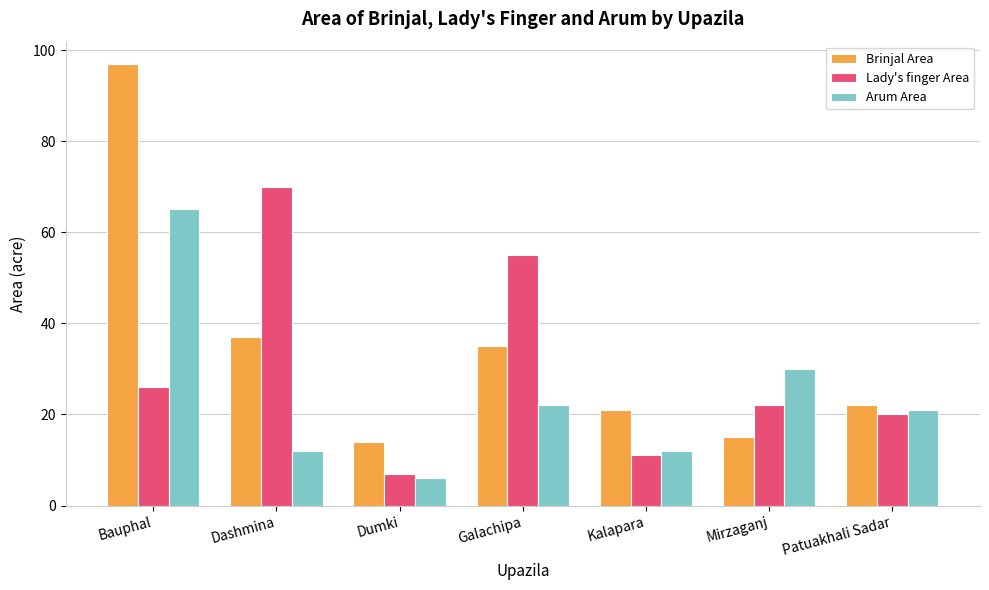

Reading left to right, transcribe all the data shown in this chart.

Brinjal Area: Bauphal=97	Dashmina=37	Dumki=14	Galachipa=35	Kalapara=21	Mirzaganj=15	Patuakhali Sadar=22
Lady's finger Area: Bauphal=26	Dashmina=70	Dumki=7	Galachipa=55	Kalapara=11	Mirzaganj=22	Patuakhali Sadar=20
Arum Area: Bauphal=65	Dashmina=12	Dumki=6	Galachipa=22	Kalapara=12	Mirzaganj=30	Patuakhali Sadar=21